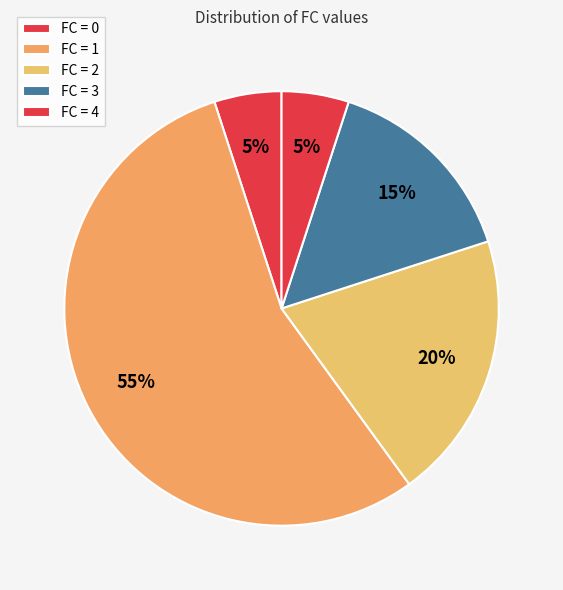

How many segments does this pie chart have?

5